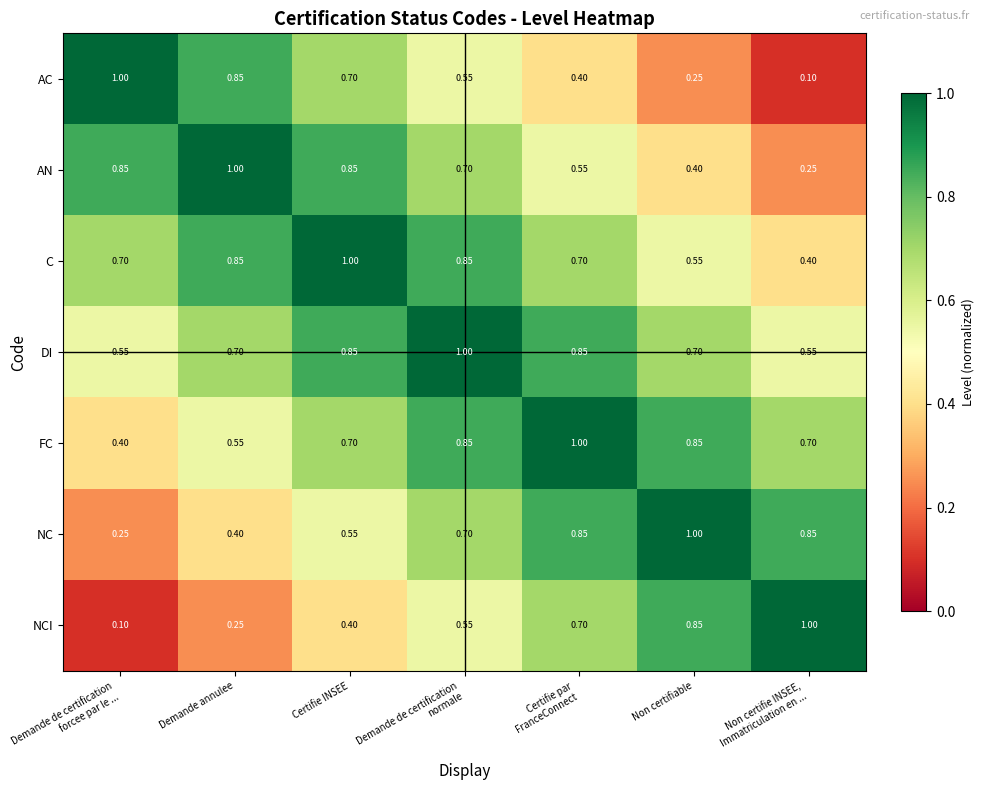

Which series has the largest total across all categories?

DI